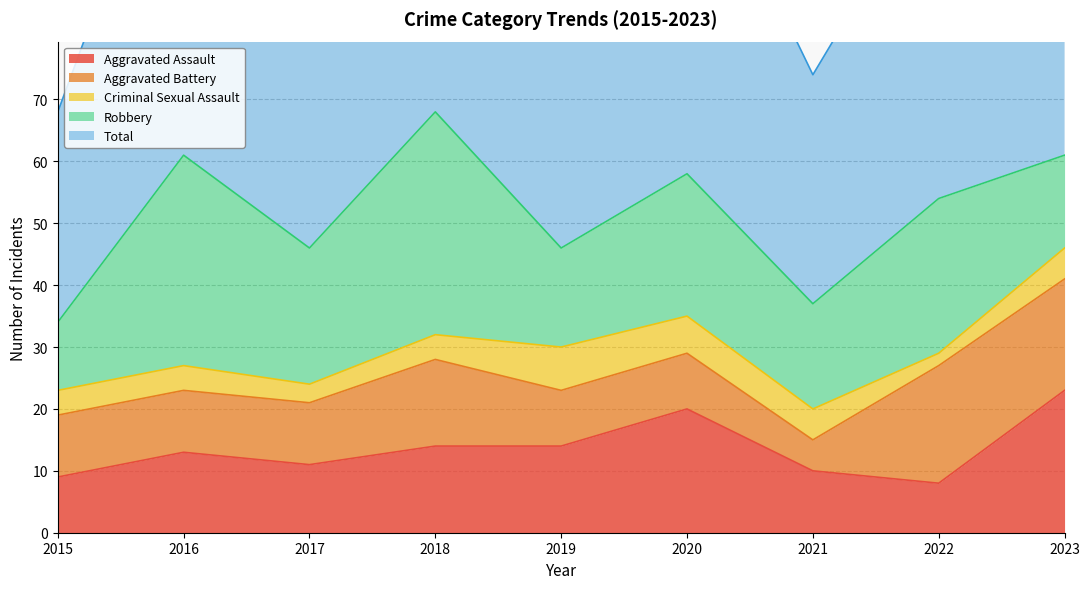

Does the chart display data point markers on the line(s)?

No